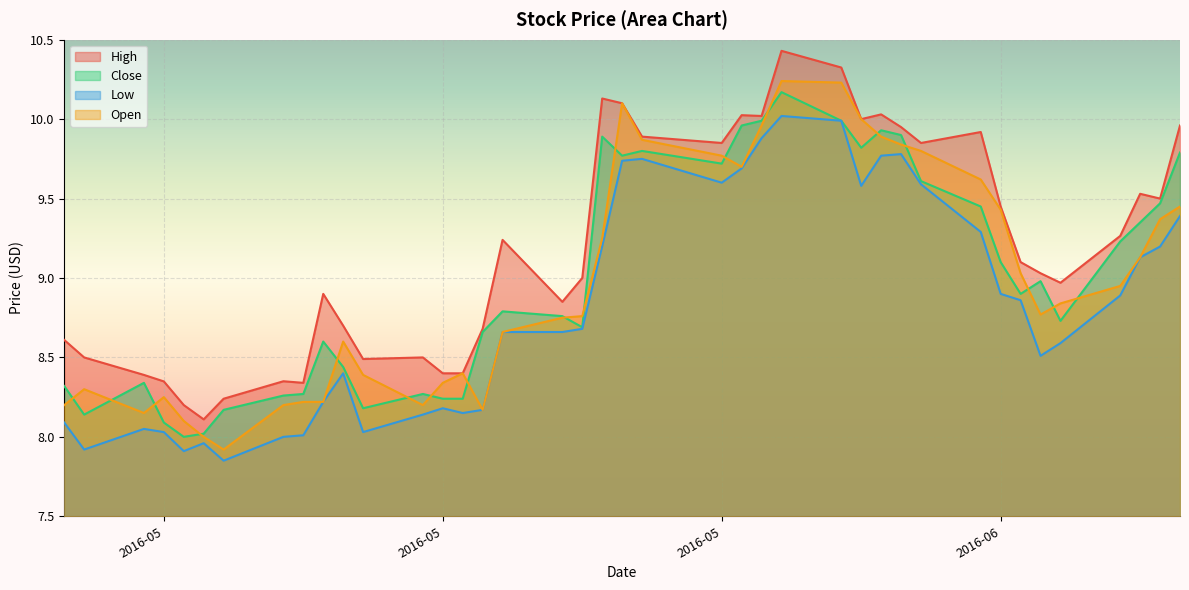

Reading right to left, list all the values displayed in this chart.

High: 10.0	9.5	9.5	9.3	9.0	9.0	9.1	9.4	9.9	9.8	9.9	10.0	10.0	10.3	10.4	10.0	10.0	9.8	9.9	10.1	10.1	9.0	8.8	9.2	8.7	8.4	8.4	8.5	8.5	8.7	8.9	8.3	8.3	8.2	8.1	8.2	8.3	8.4	8.5	8.6
Close: 9.8	9.5	9.3	9.2	8.7	9.0	8.9	9.1	9.4	9.6	9.9	9.9	9.8	10.0	10.2	10.0	10.0	9.7	9.8	9.8	9.9	8.7	8.8	8.8	8.7	8.2	8.2	8.3	8.2	8.4	8.6	8.3	8.3	8.2	8.0	8.0	8.1	8.3	8.1	8.3
Low: 9.4	9.2	9.1	8.9	8.6	8.5	8.9	8.9	9.3	9.6	9.8	9.8	9.6	10.0	10.0	9.9	9.7	9.6	9.8	9.7	9.2	8.7	8.7	8.7	8.2	8.2	8.2	8.1	8.0	8.4	8.2	8.0	8.0	7.8	8.0	7.9	8.0	8.1	7.9	8.1
Open: 9.4	9.4	9.1	8.9	8.8	8.8	9.0	9.4	9.6	9.8	9.8	9.9	10.0	10.2	10.2	10.0	9.7	9.8	9.9	10.1	9.2	8.8	8.8	8.7	8.2	8.4	8.3	8.2	8.4	8.6	8.2	8.2	8.2	7.9	8.0	8.1	8.2	8.2	8.3	8.2